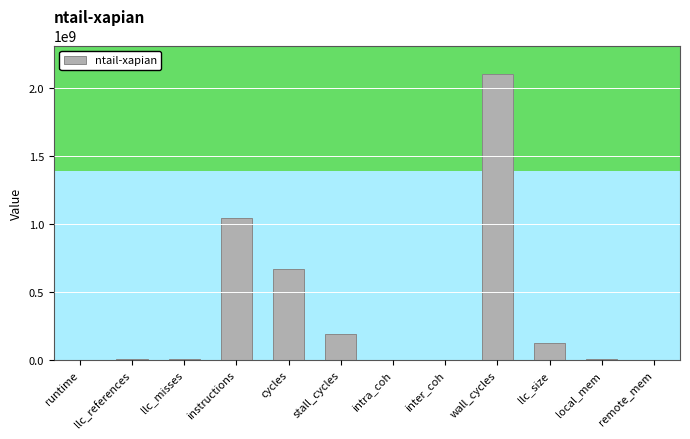

What is the difference between the values at intra_coh and inter_coh?

12921.7